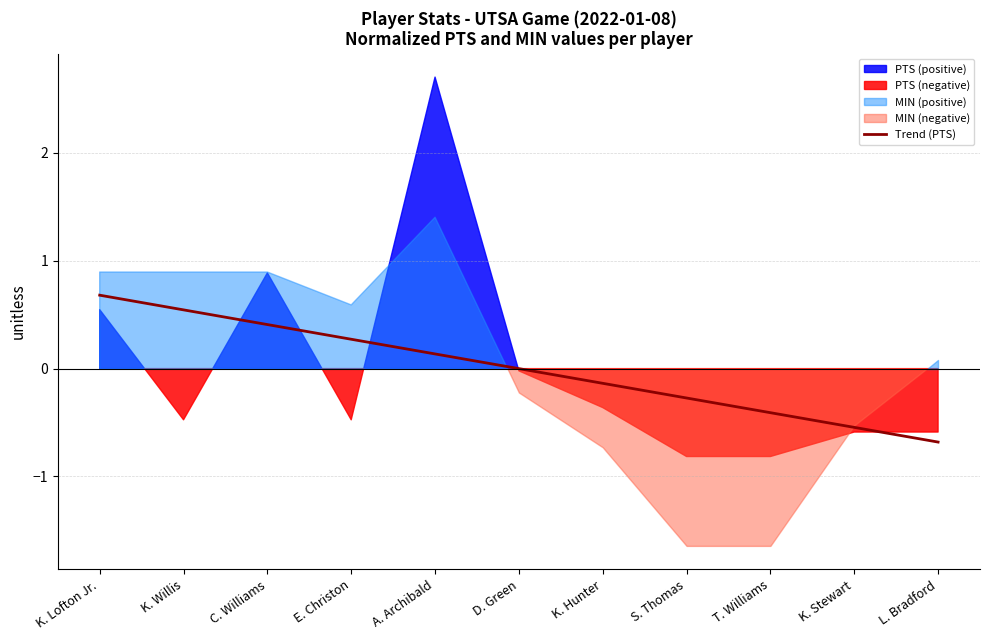

True or false: the data has more than 1 interior local peaks.

False